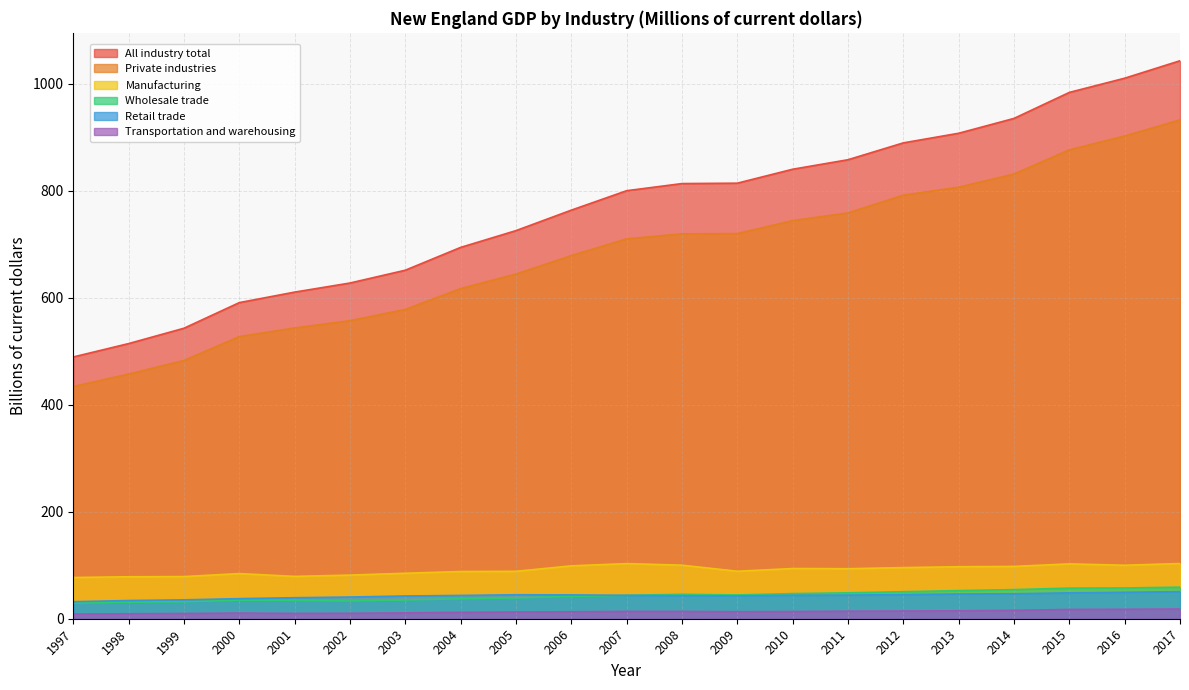

True or false: Wholesale trade and Private industries intersect in this chart.

False